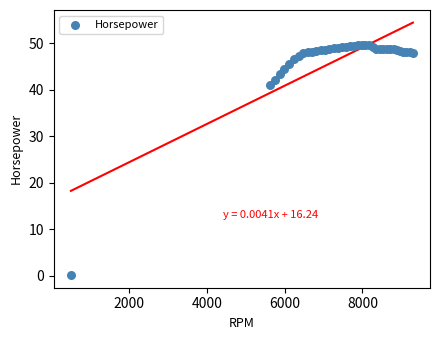

What Y value in the scatter plot is closest to 24?

41.1